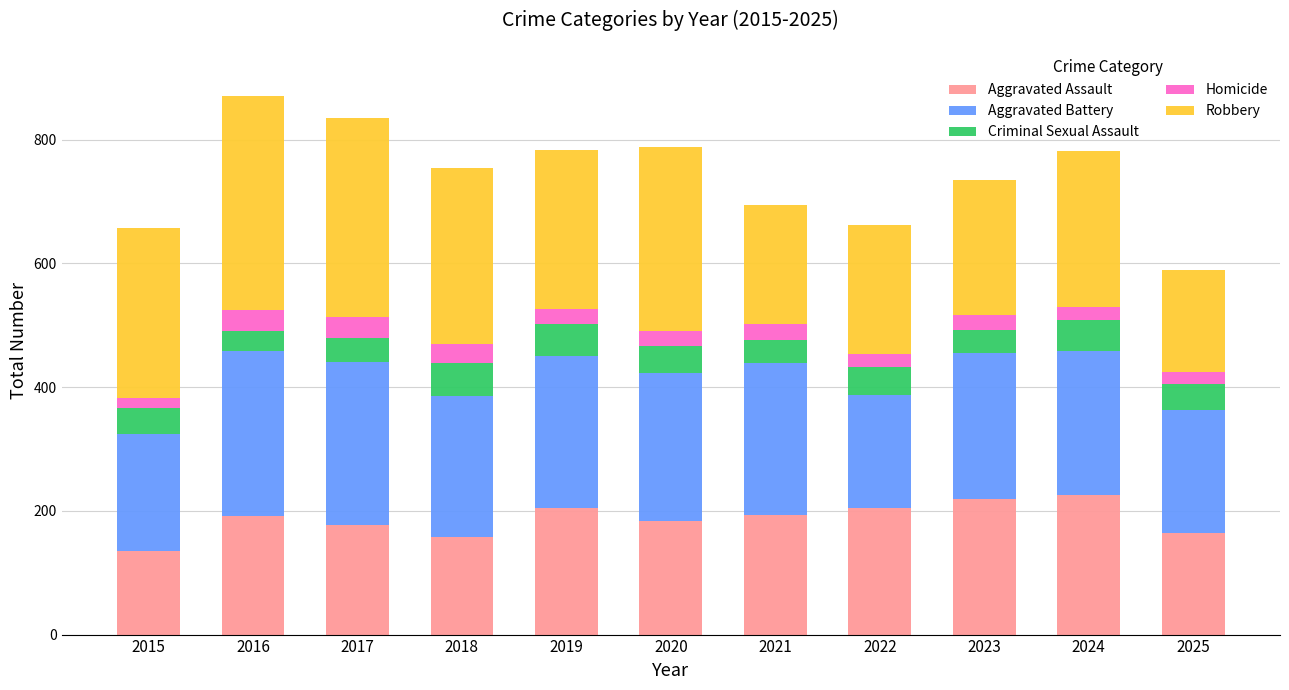

What is the total value across all series at 2025?

589